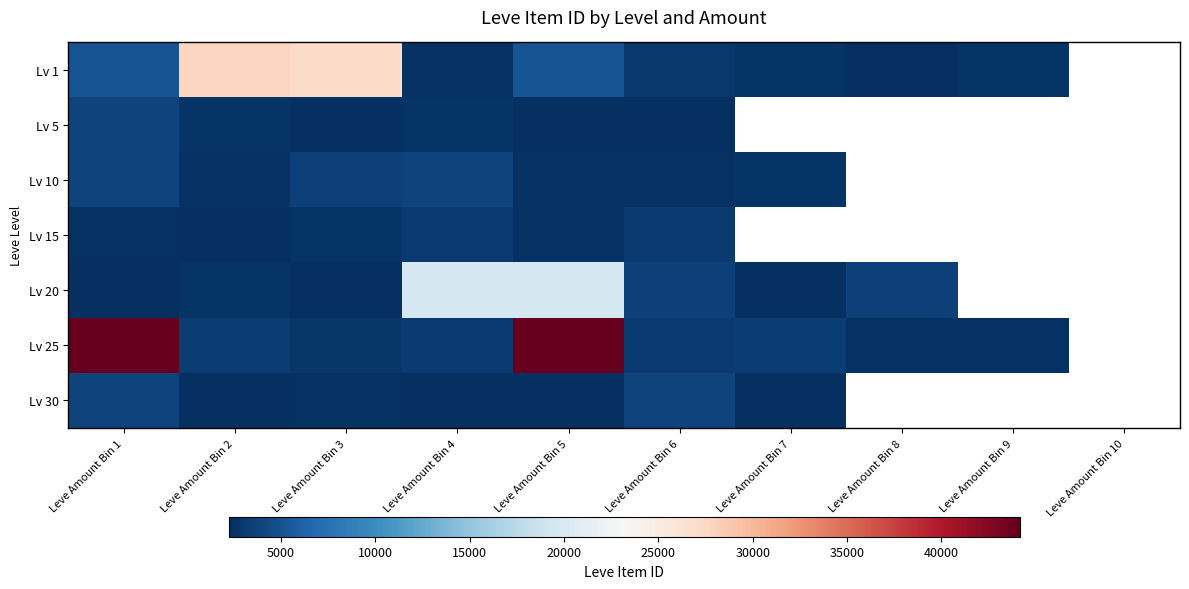

What is the maximum value shown in the chart?

44147.0